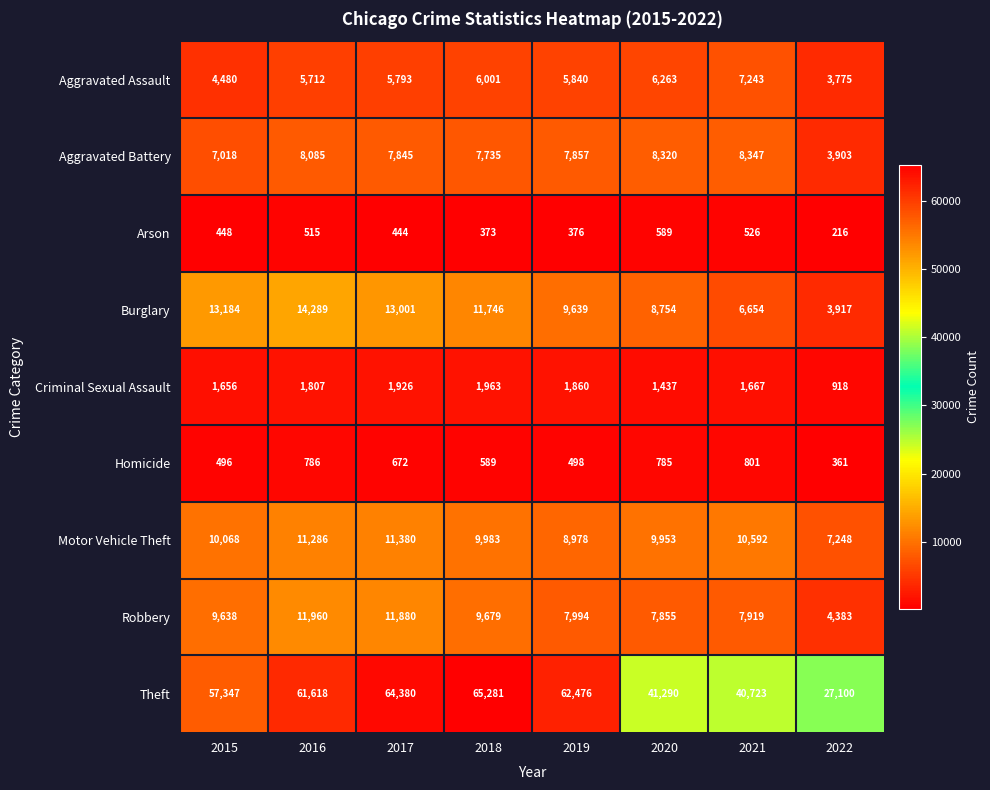

The value of Arson at 2019 is 376. True or false?

True